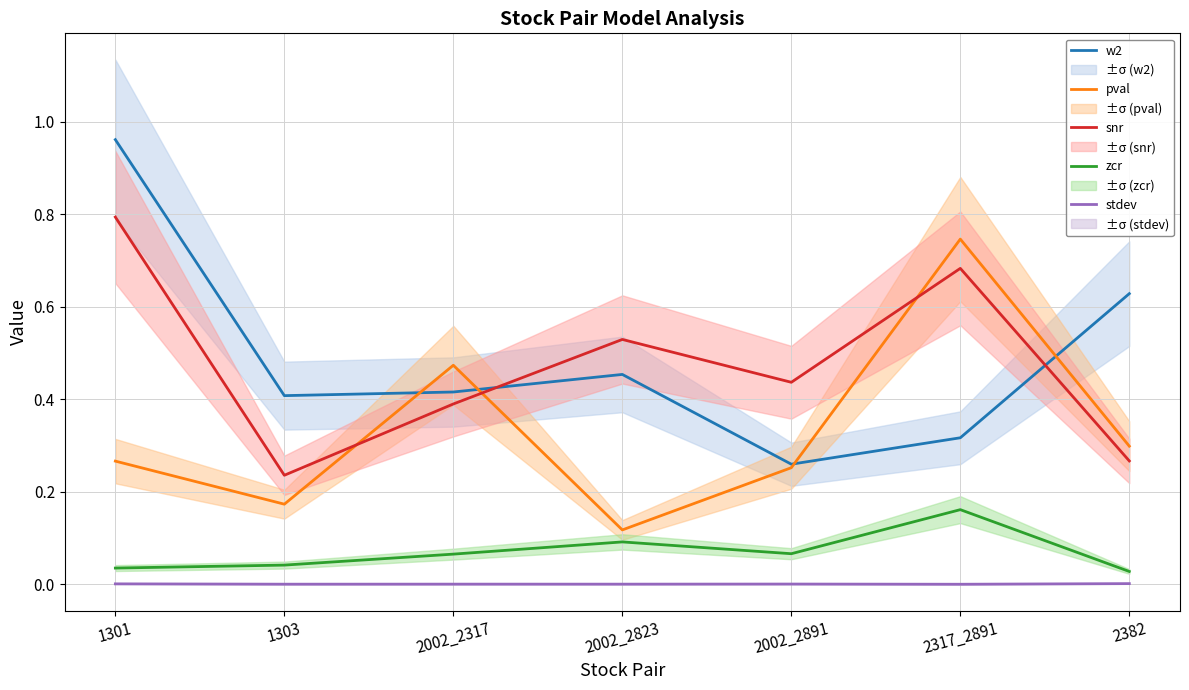

What is the label of the 3rd point from the left?

2002_2317